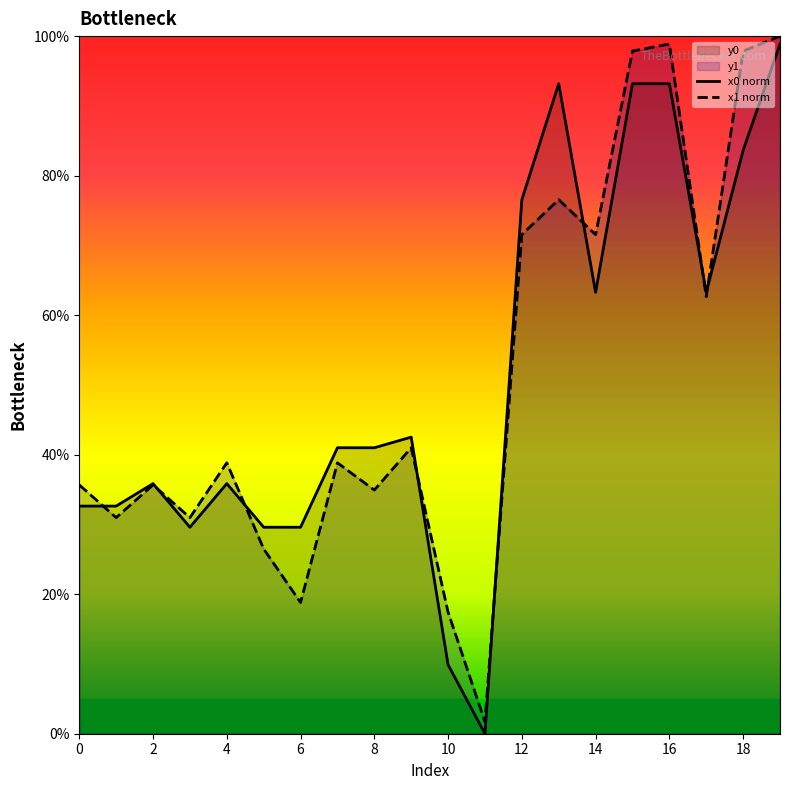

Rank the series by their average value, from highest to lowest.

x1 norm, x0 norm